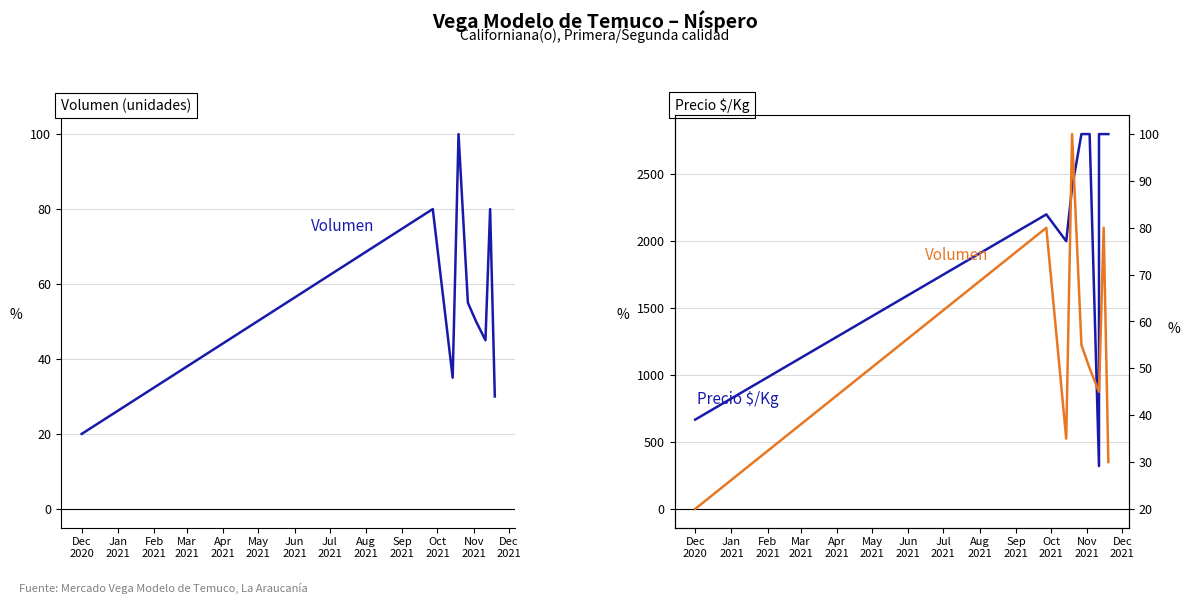

Between May
2021 and Sep
2021, which series saw the biggest shift?

Volumen